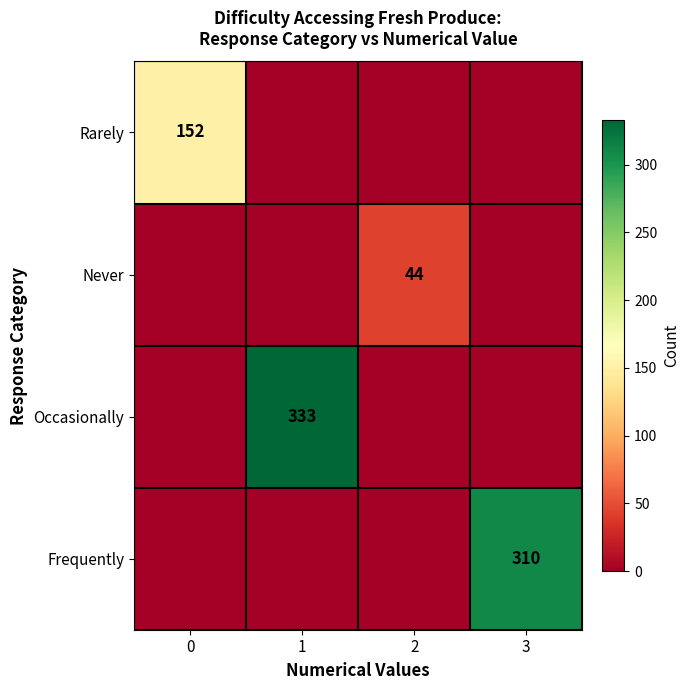

The value of Never at 2 is 12. True or false?

False